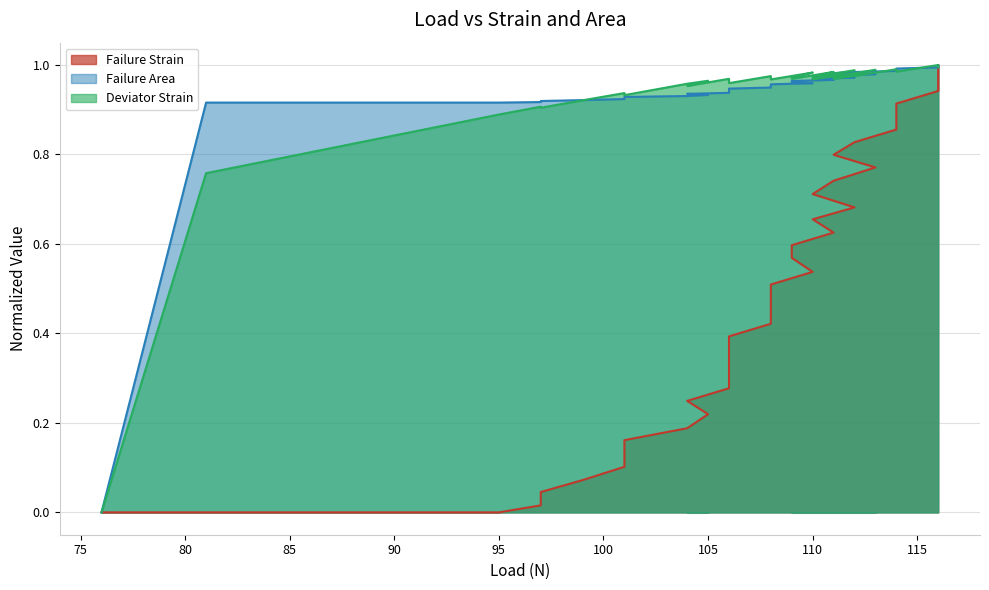

What is the sum of all Failure Strain values?

17.8